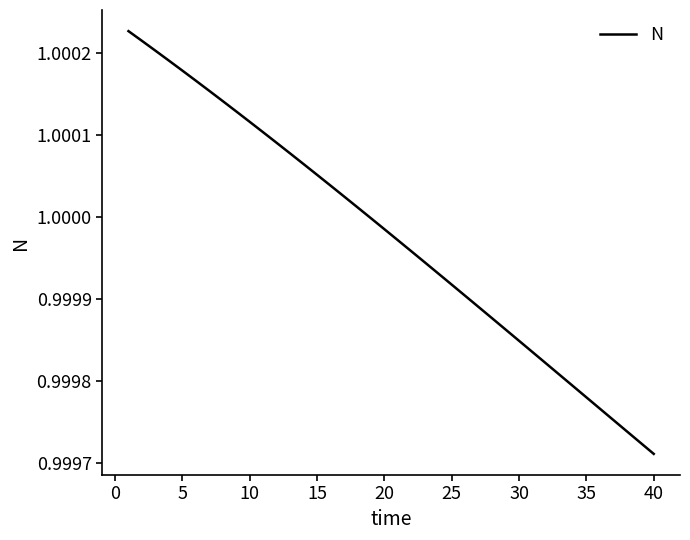

Which label corresponds to the smallest value in the chart?

40